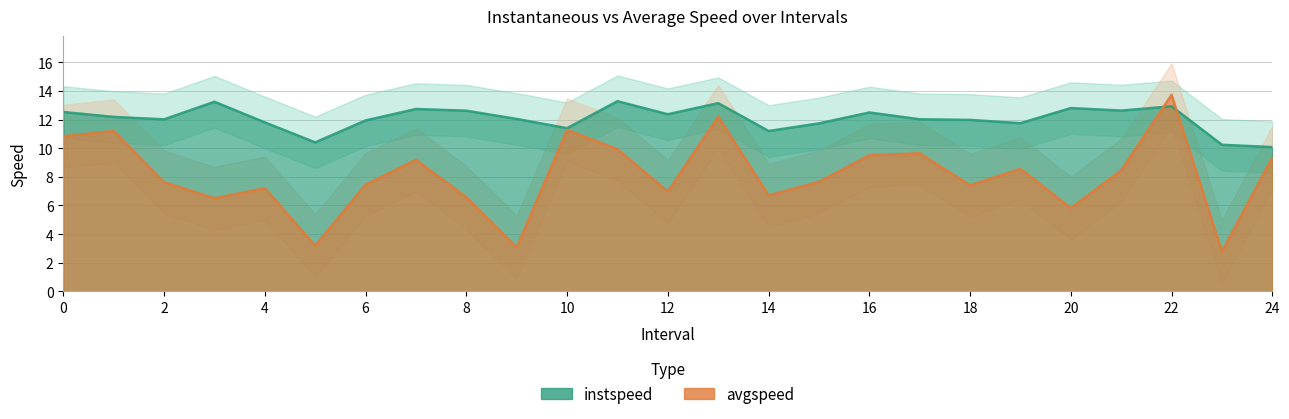

Where do instspeed and avgspeed first cross each other?

21.0 and 22.0